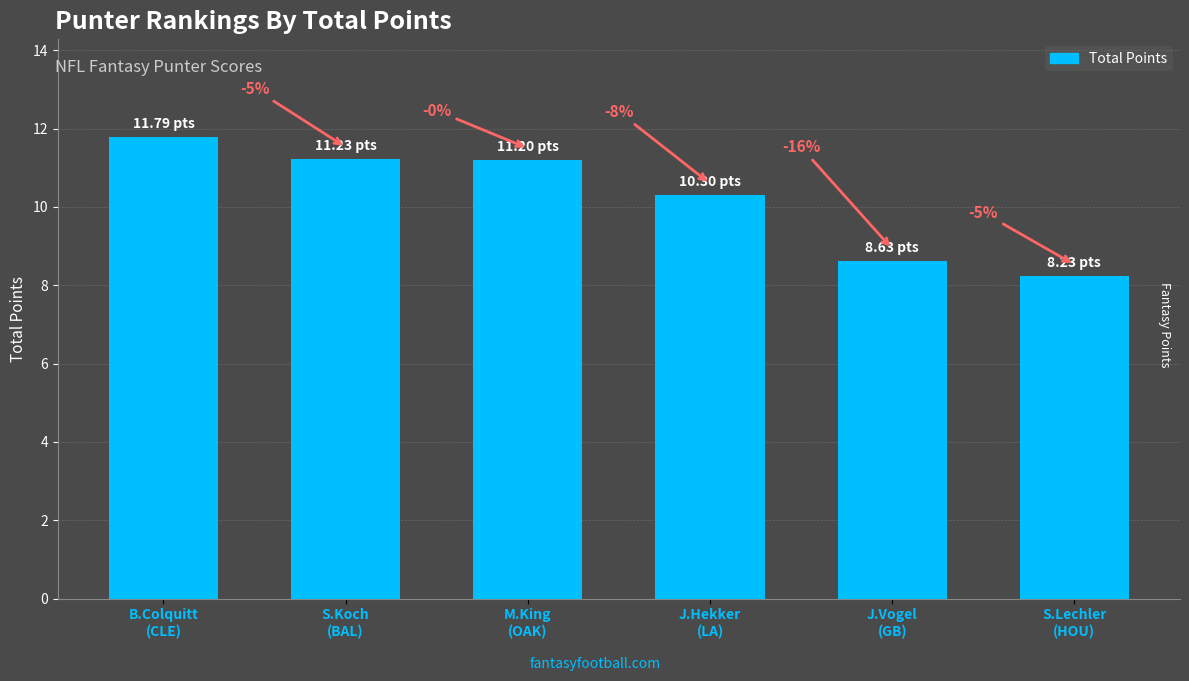

Which has a higher value, M.King
(OAK) or J.Hekker
(LA)?

M.King
(OAK)